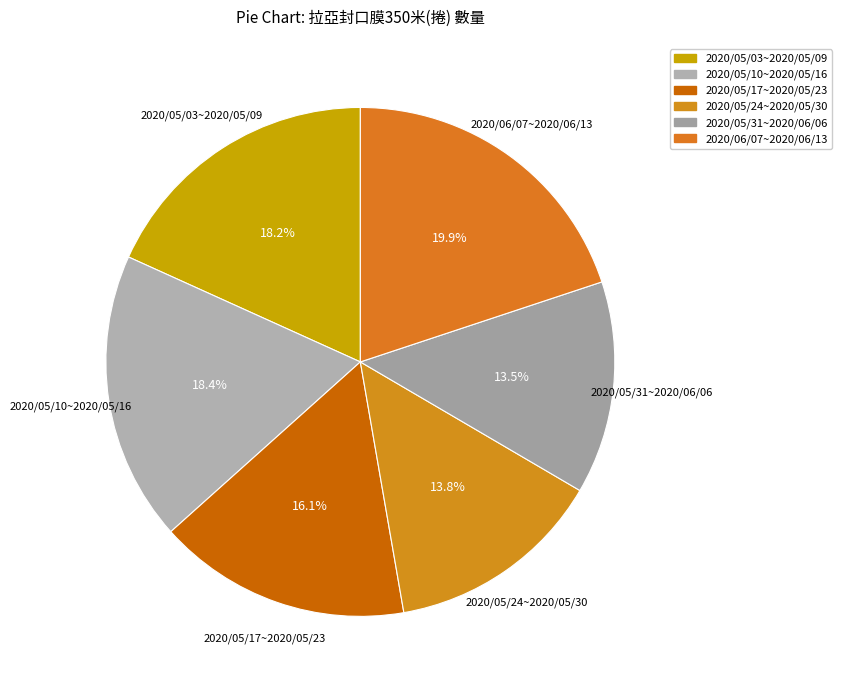

What is the largest slice in the pie chart?

2020/06/07~2020/06/13